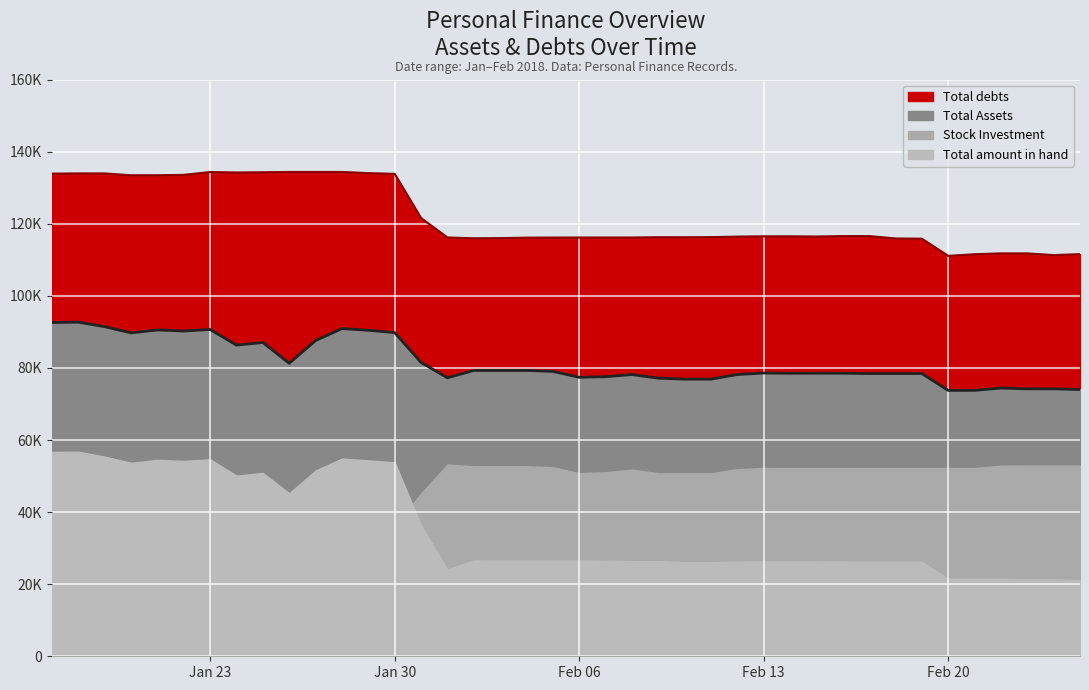

At how many categories does at least one series exceed 91717?

40